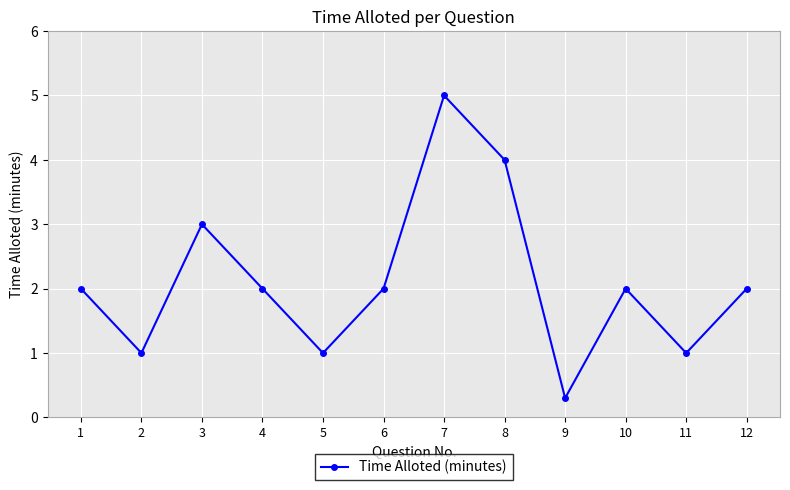

How many lines are shown in the chart?

1